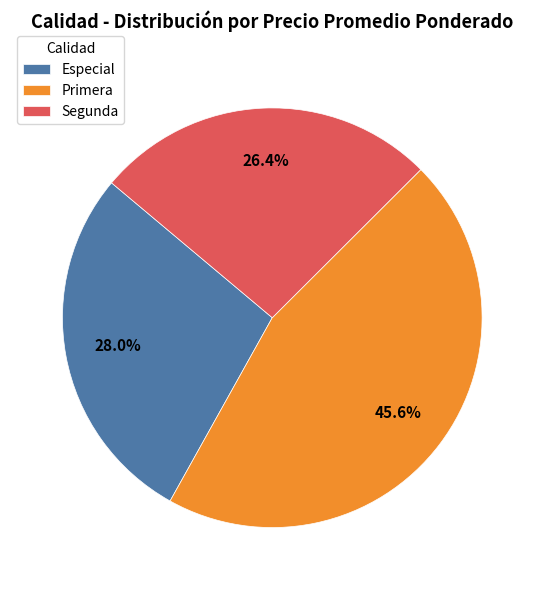

Which has a higher value, Segunda or Primera?

Primera